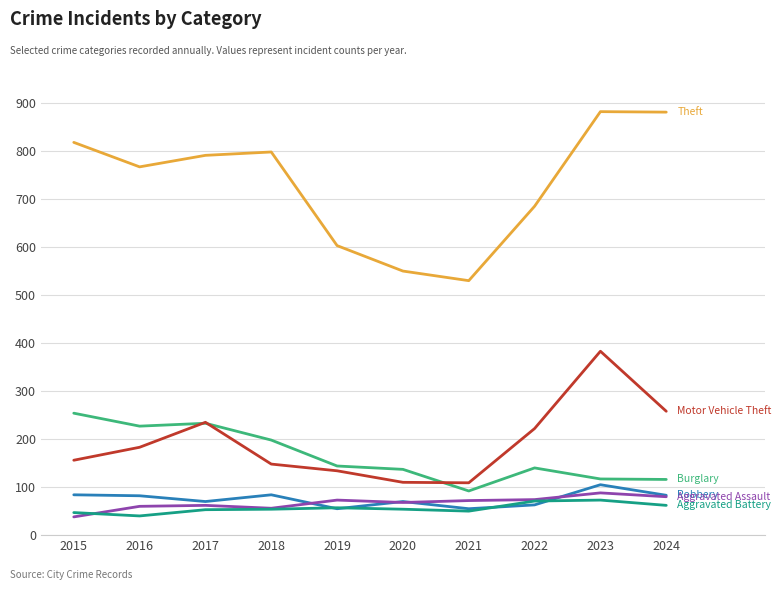

What is the maximum value shown in the chart?

882